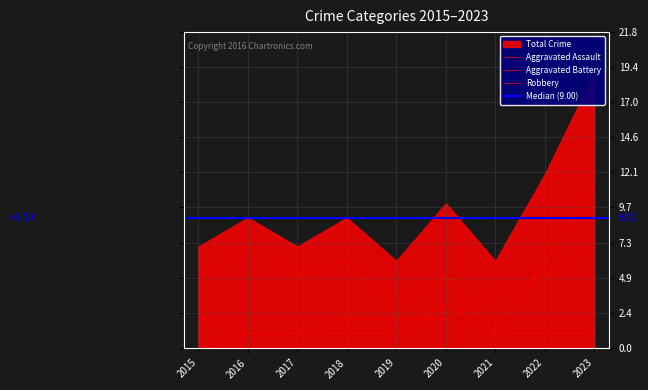

What is the average value of the Robbery series?

5